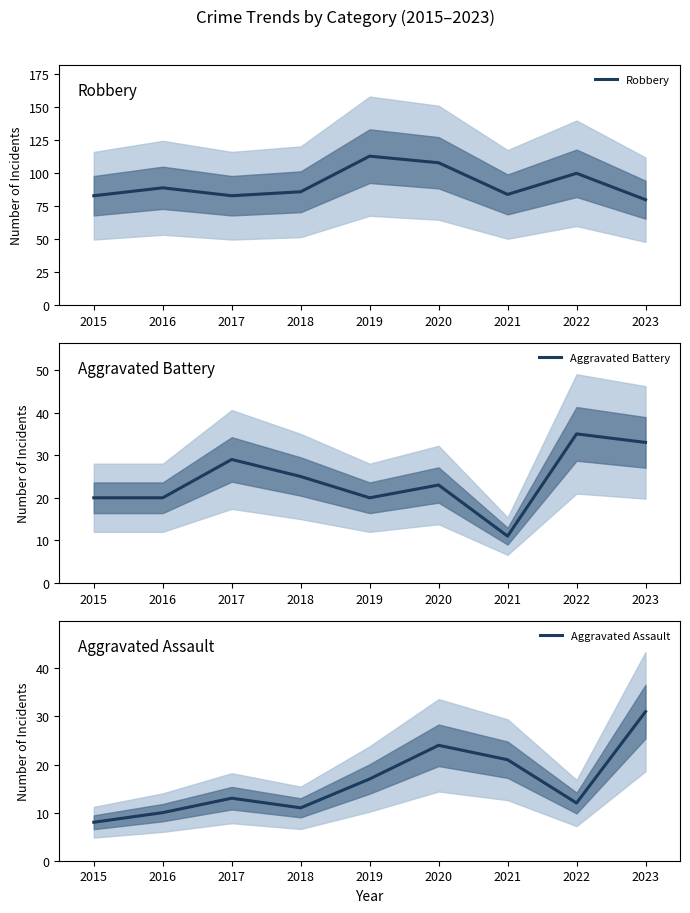

What is the approximate value of Robbery at 2020, to the nearest 10?

110